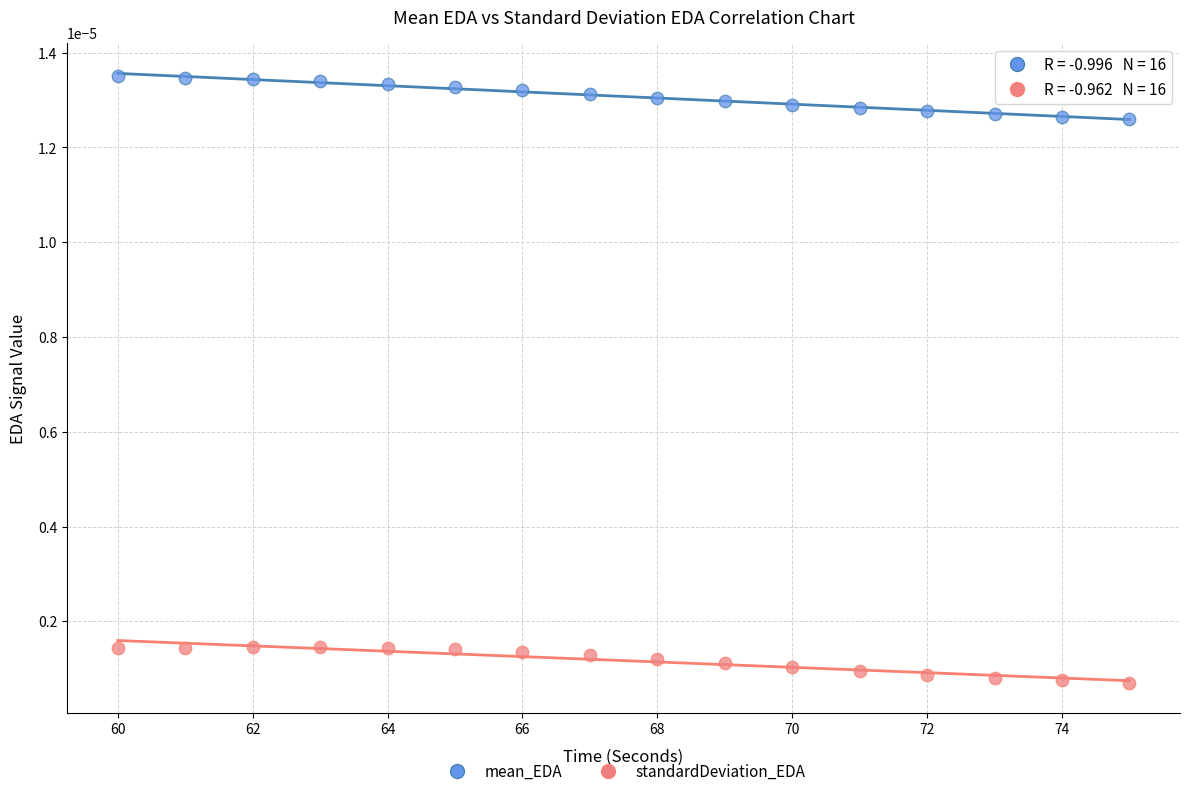

Which series reaches the minimum Y coordinate?

standardDeviation_EDA